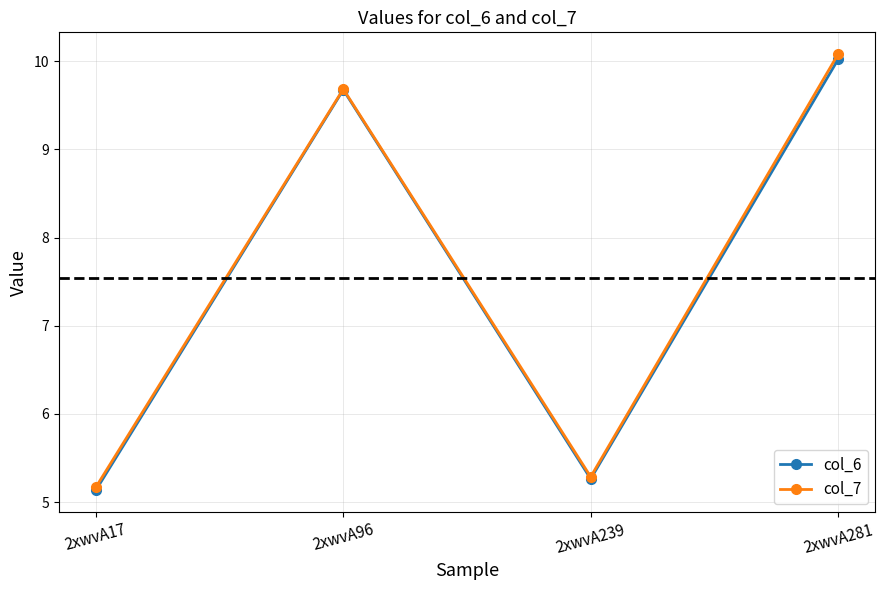

Does the chart have visible grid lines?

Yes